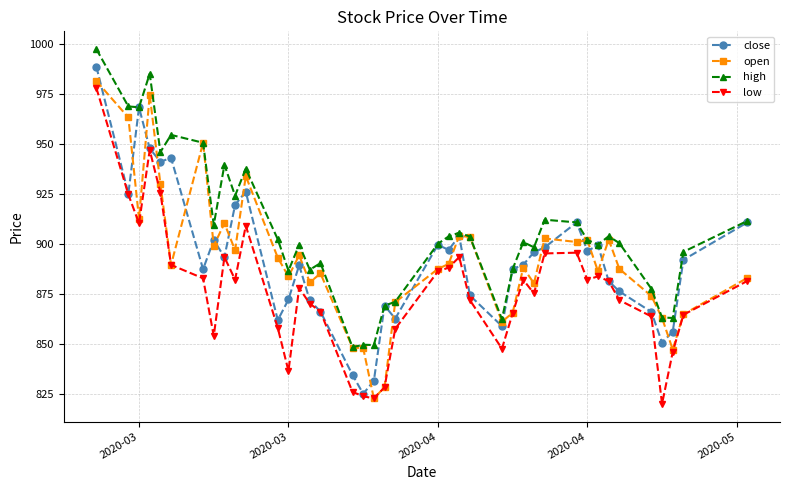

Does the chart display data point markers on the line(s)?

Yes